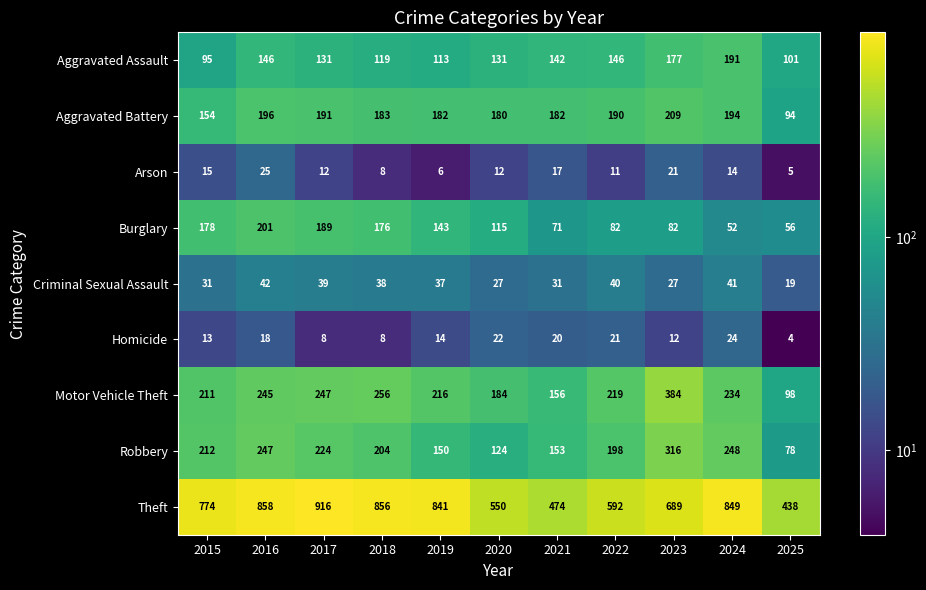

How many series are shown in this chart?

9